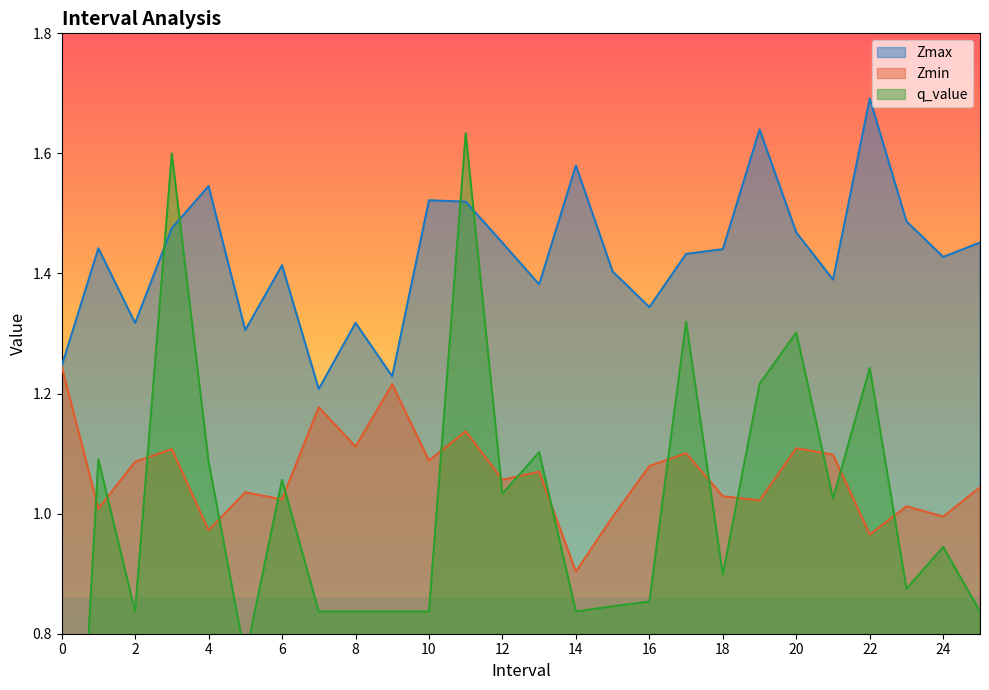

Is it true that Zmax equals 1.8 at 16?

False